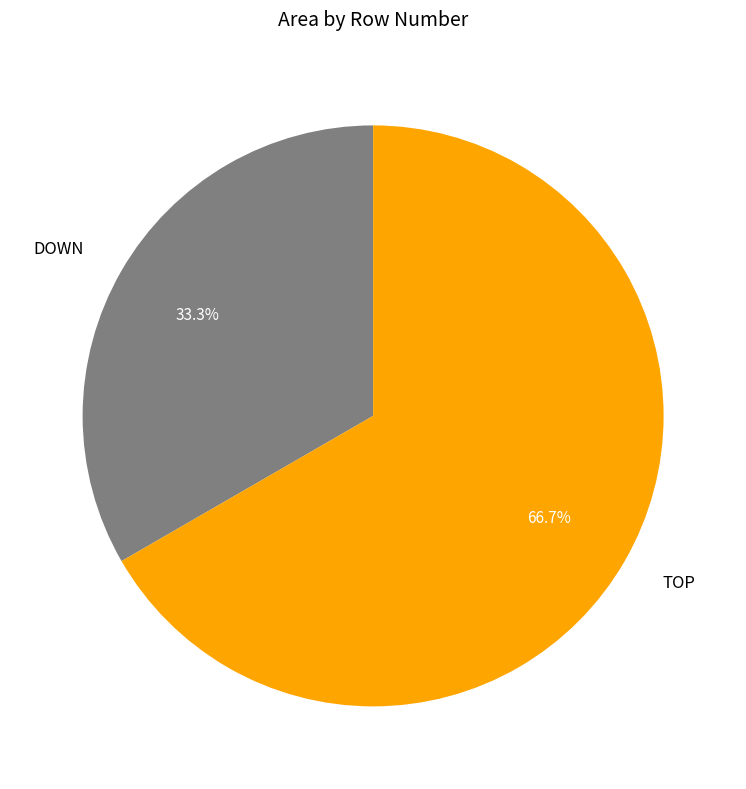

Is there any slice that represents more than half of the pie?

Yes